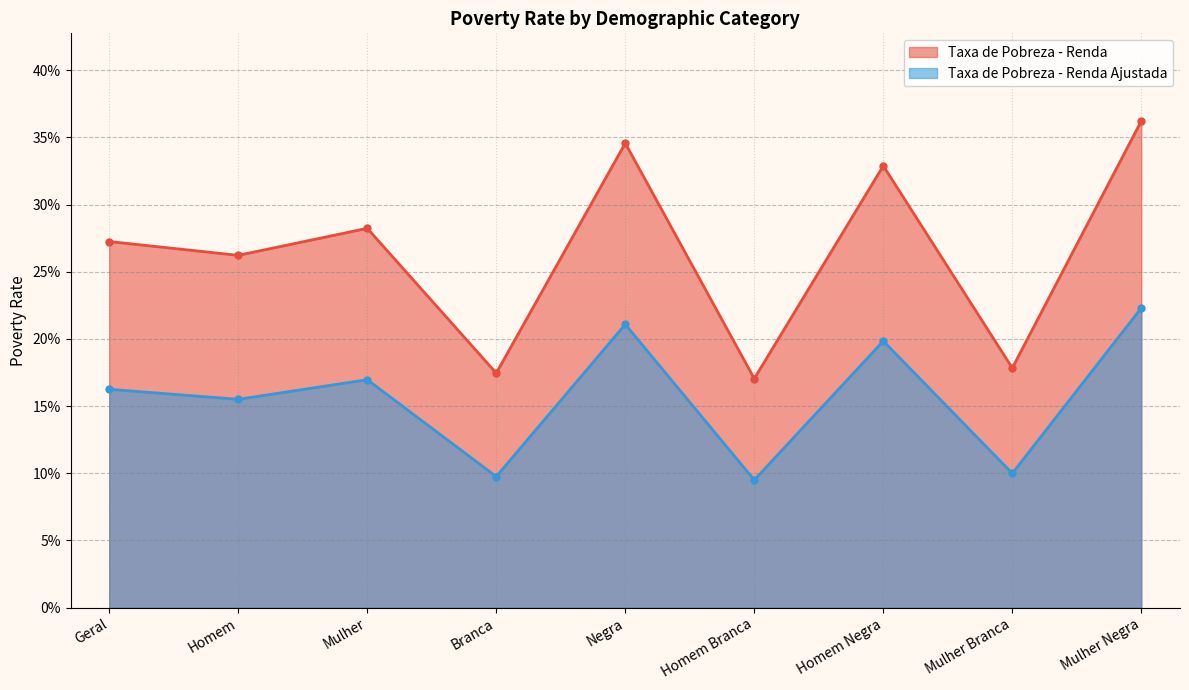

Reading left to right, extract all data points from this chart.

Taxa de Pobreza - Renda: Geral=0.3	Homem=0.3	Mulher=0.3	Branca=0.2	Negra=0.3	Homem Branca=0.2	Homem Negra=0.3	Mulher Branca=0.2	Mulher Negra=0.4
Taxa de Pobreza - Renda Ajustada: Geral=0.2	Homem=0.2	Mulher=0.2	Branca=0.1	Negra=0.2	Homem Branca=0.1	Homem Negra=0.2	Mulher Branca=0.1	Mulher Negra=0.2